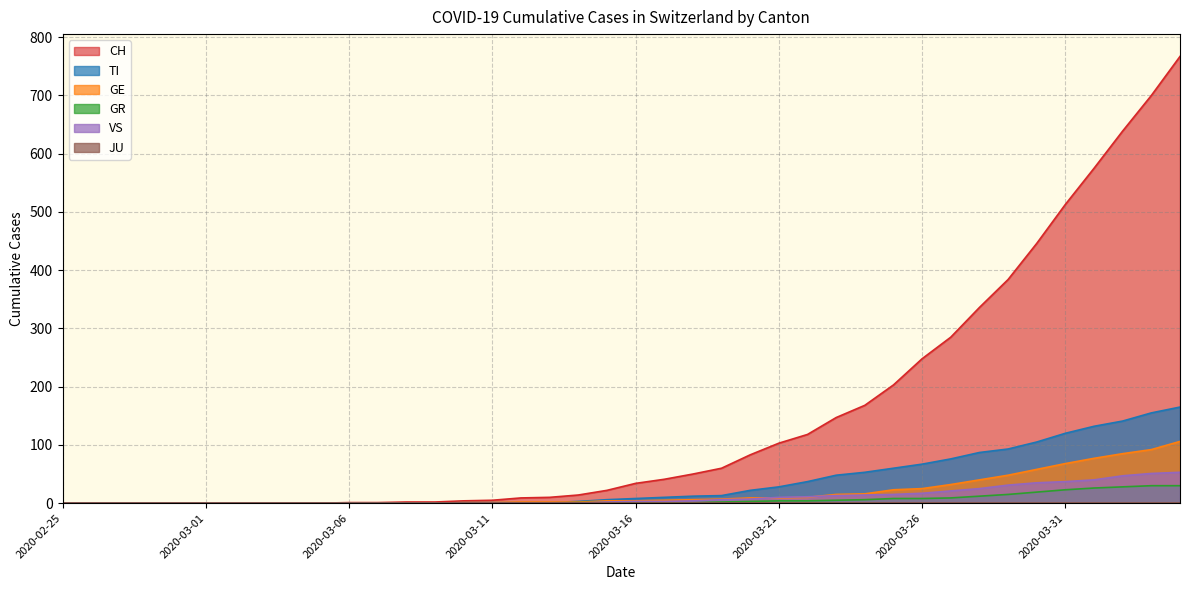

How many lines are shown in the chart?

6